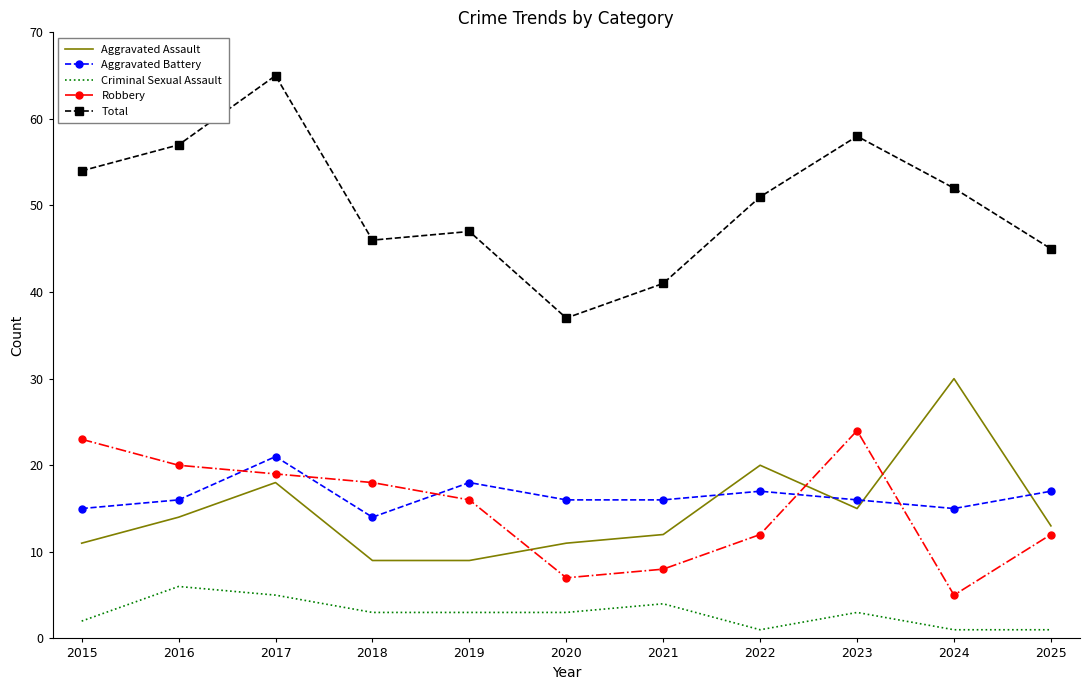

Reading left to right, extract all data points from this chart.

Aggravated Assault: 11	14	18	9	9	11	12	20	15	30	13
Aggravated Battery: 15	16	21	14	18	16	16	17	16	15	17
Criminal Sexual Assault: 2	6	5	3	3	3	4	1	3	1	1
Robbery: 23	20	19	18	16	7	8	12	24	5	12
Total: 54	57	65	46	47	37	41	51	58	52	45